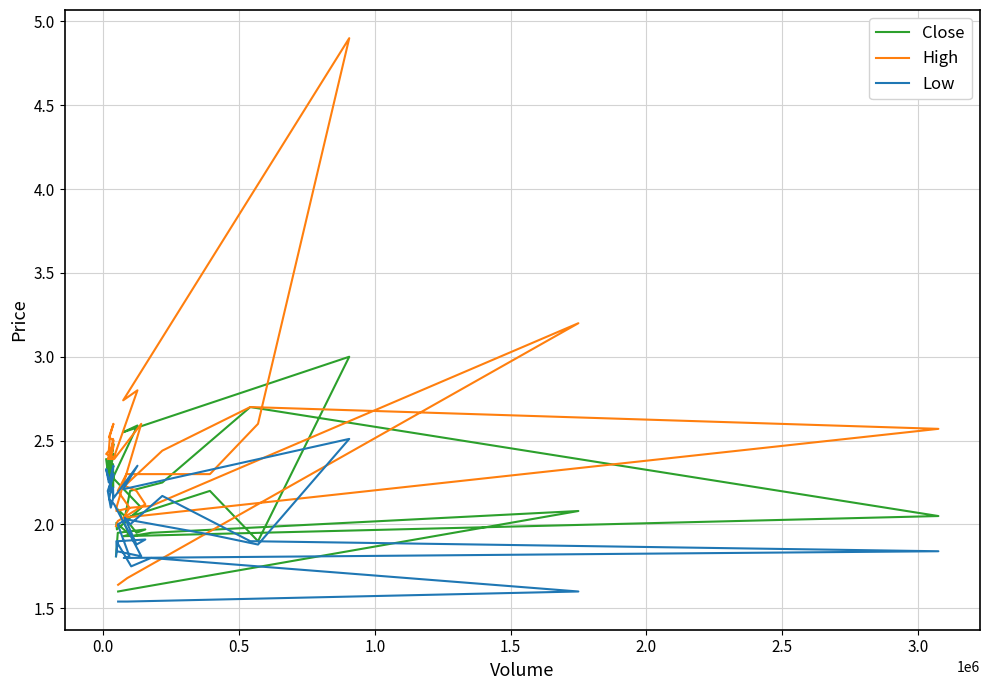

What are all the series names shown in the legend?

Close, High, Low